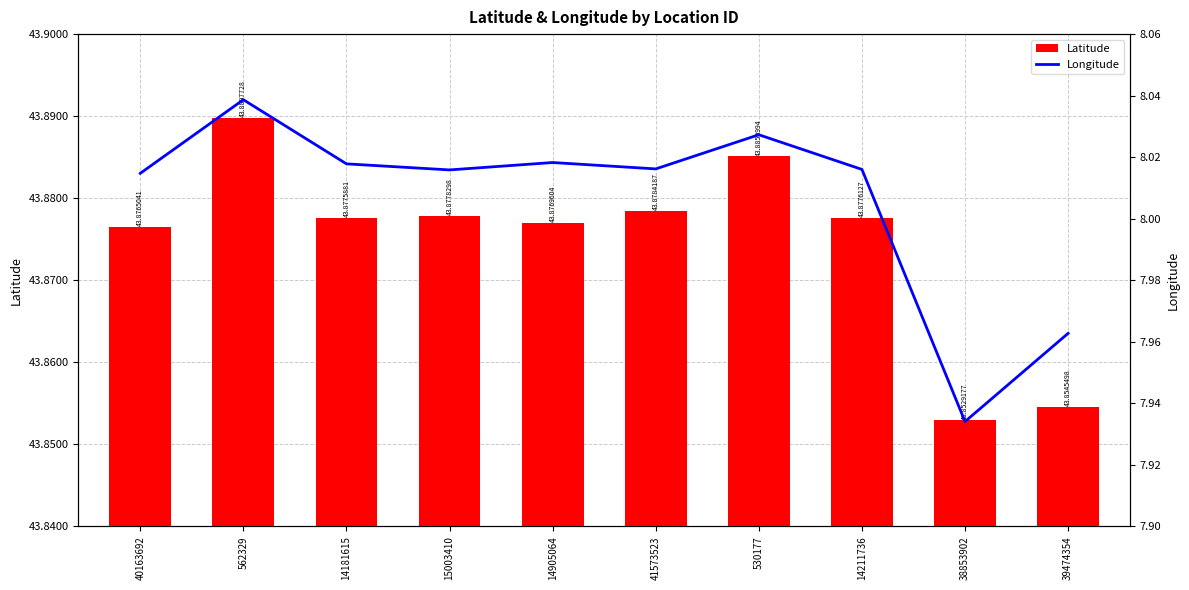

What is the difference between the highest and lowest values at 40163692?

35.9